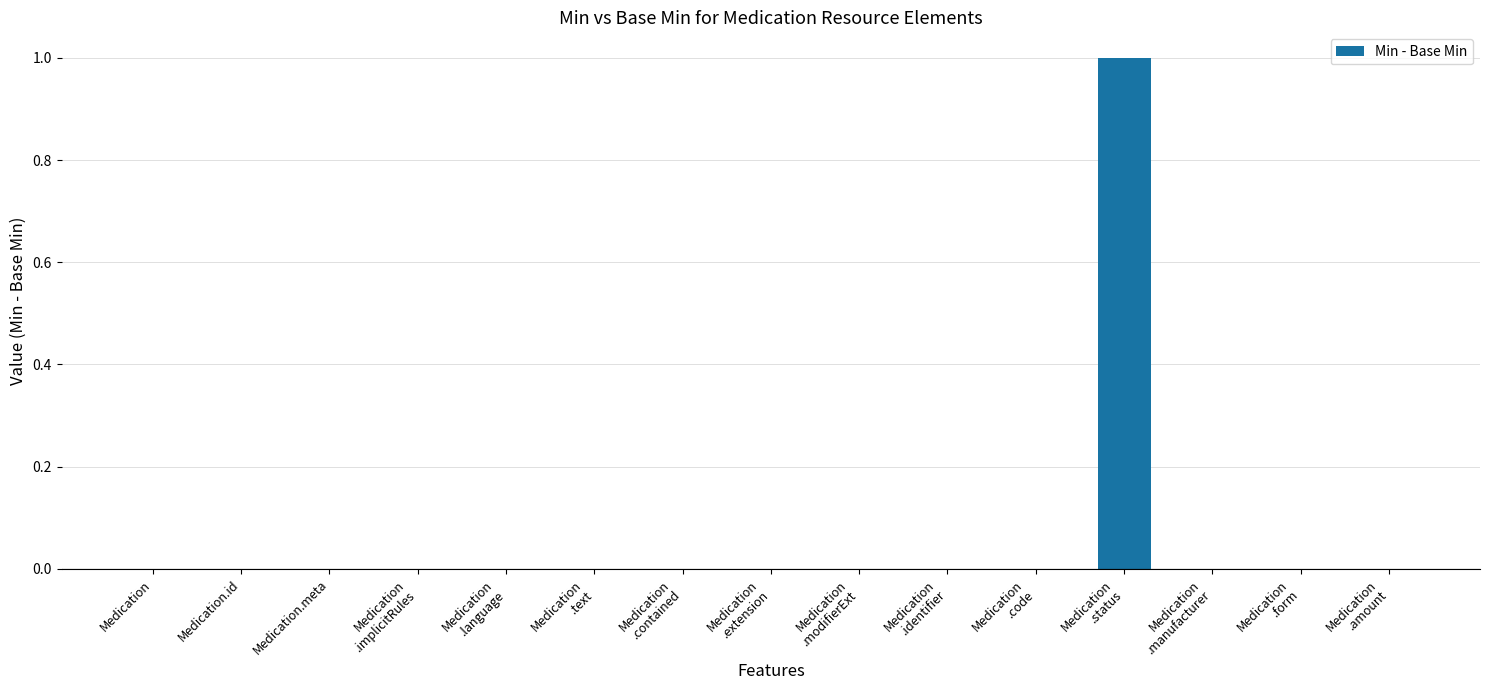

How many data points does each series have?

15